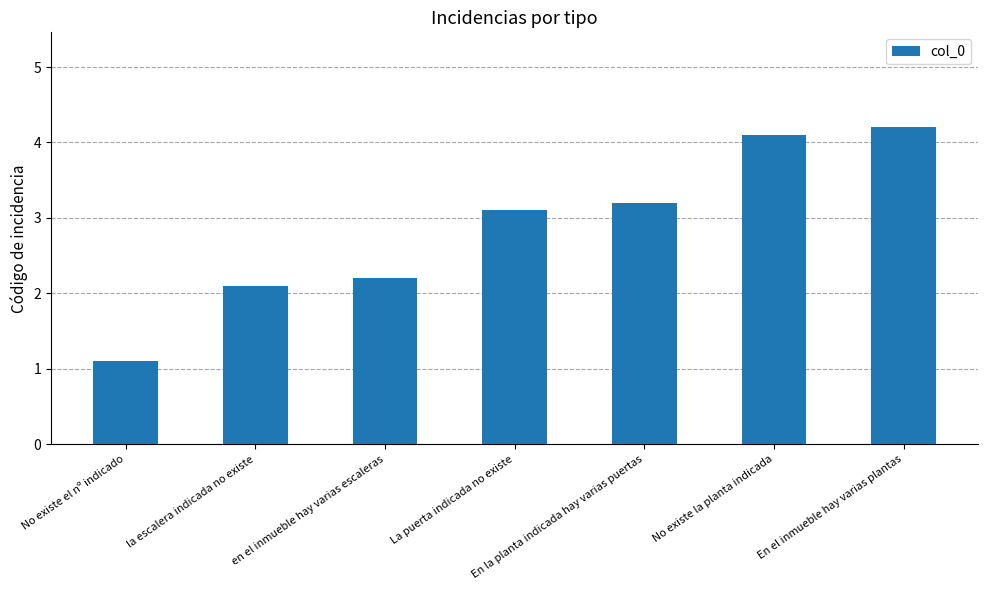

List the labels in order of value, smallest first.

No existe el nº indicado, la escalera indicada no existe, en el inmueble hay varias escaleras, La puerta indicada no existe, En la planta indicada hay varias puertas, No existe la planta indicada, En el inmueble hay varias plantas